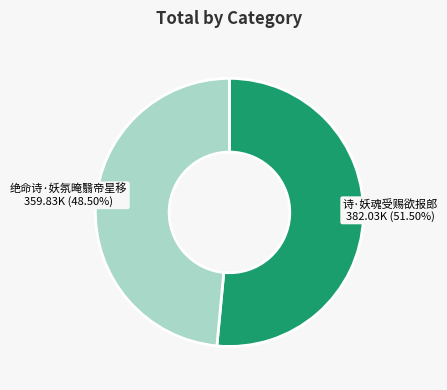

How many slices are in this pie chart?

2